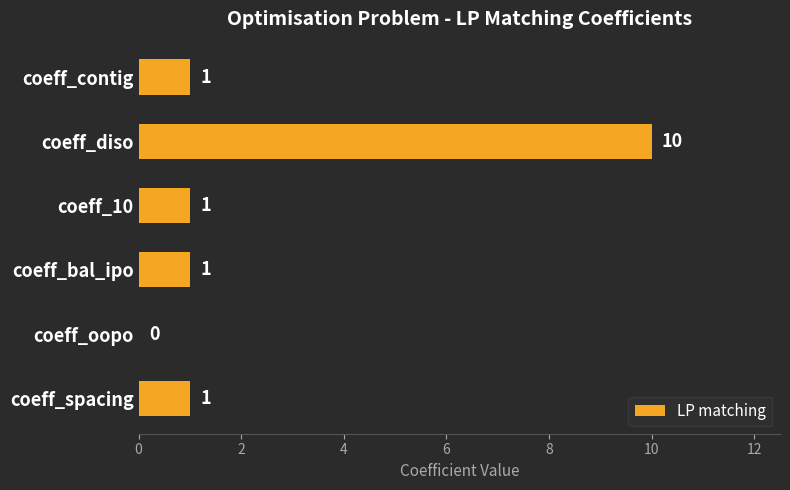

True or false: the data shows 1 at coeff_10.

True